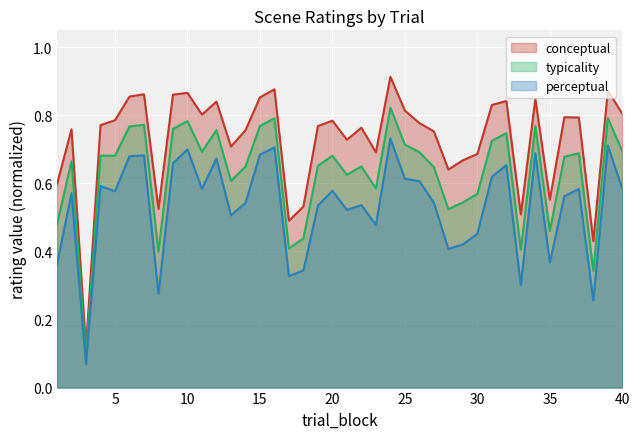

What is the value of the typicality point at the 15th from the left?

0.8